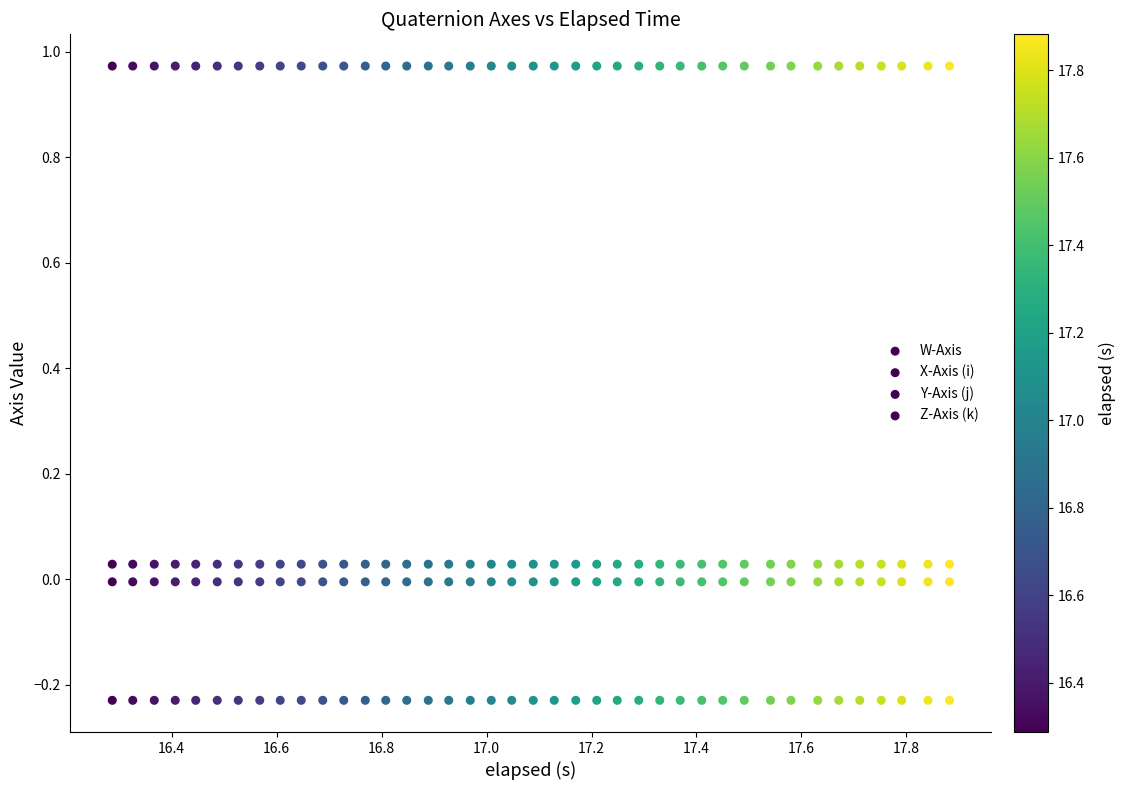

How many points are shown in the scatter plot?

160